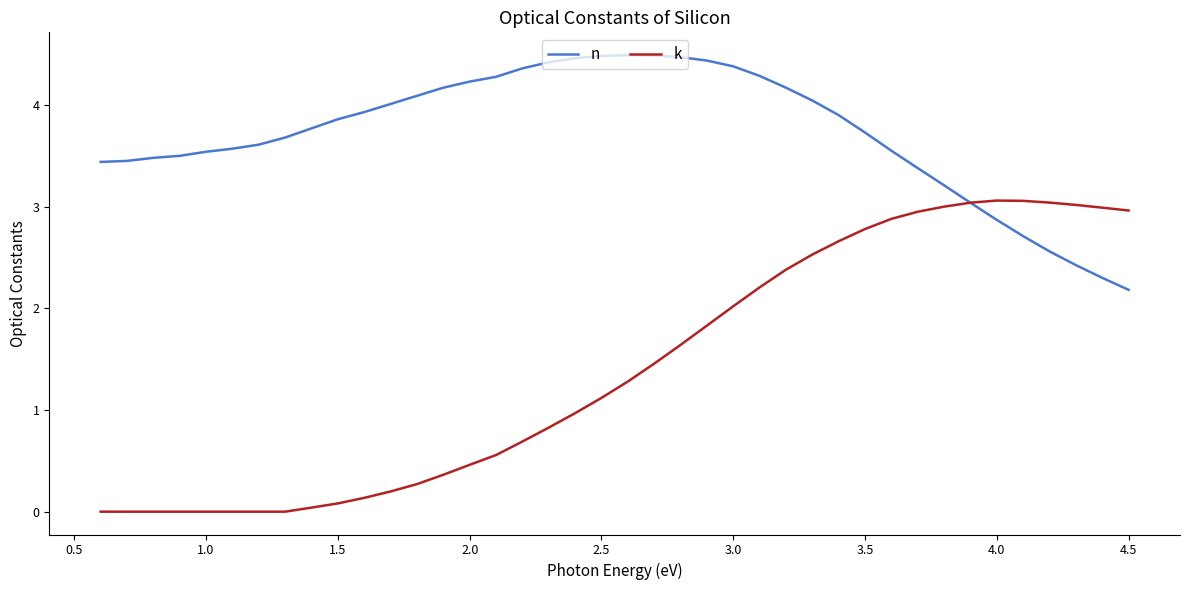

In n, how many points are higher than both neighbors (excluding endpoints)?

1